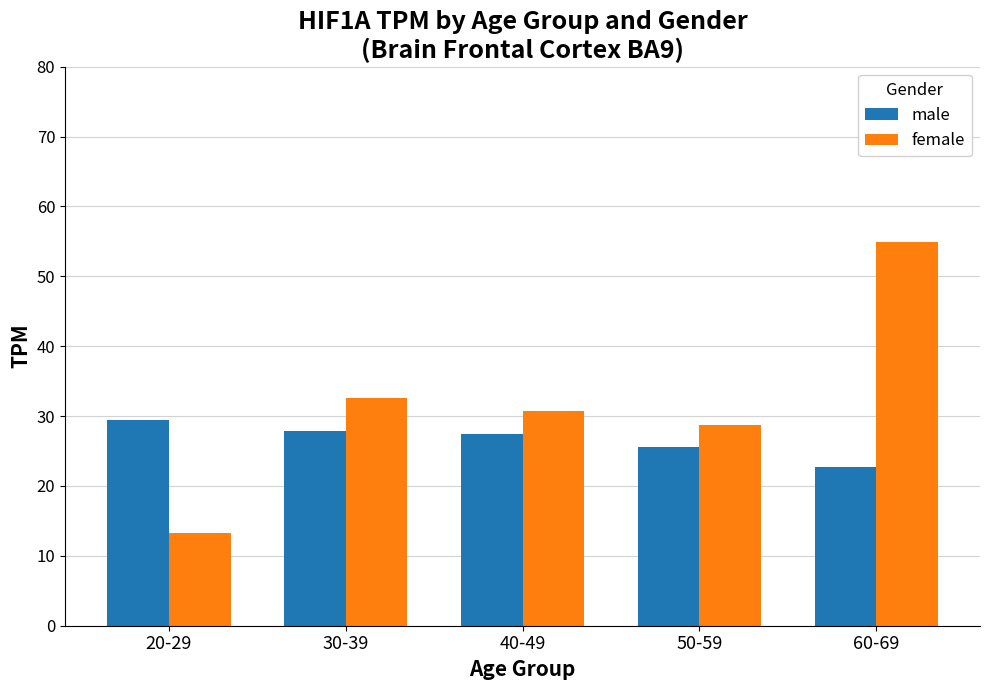

What position from the left is 30-39?

2